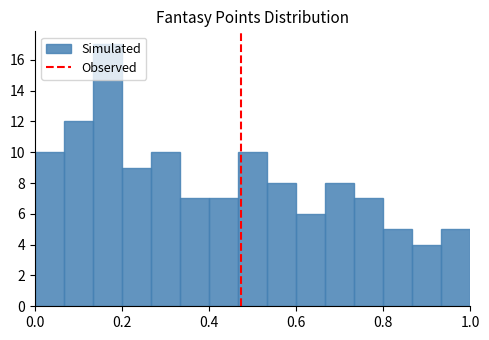

Around what value on the x-axis is the tallest bar? Give the approximate position of its centre, as read against the axis.

0.16